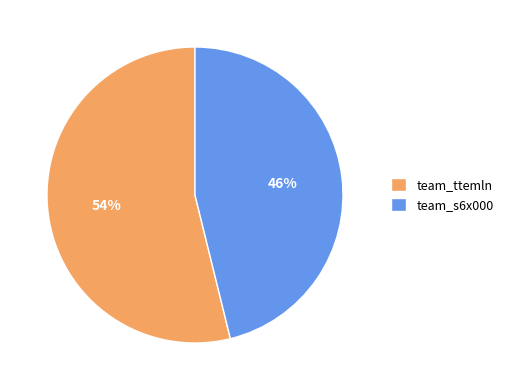

Which slice represents more than half of the pie?

team_ttemln